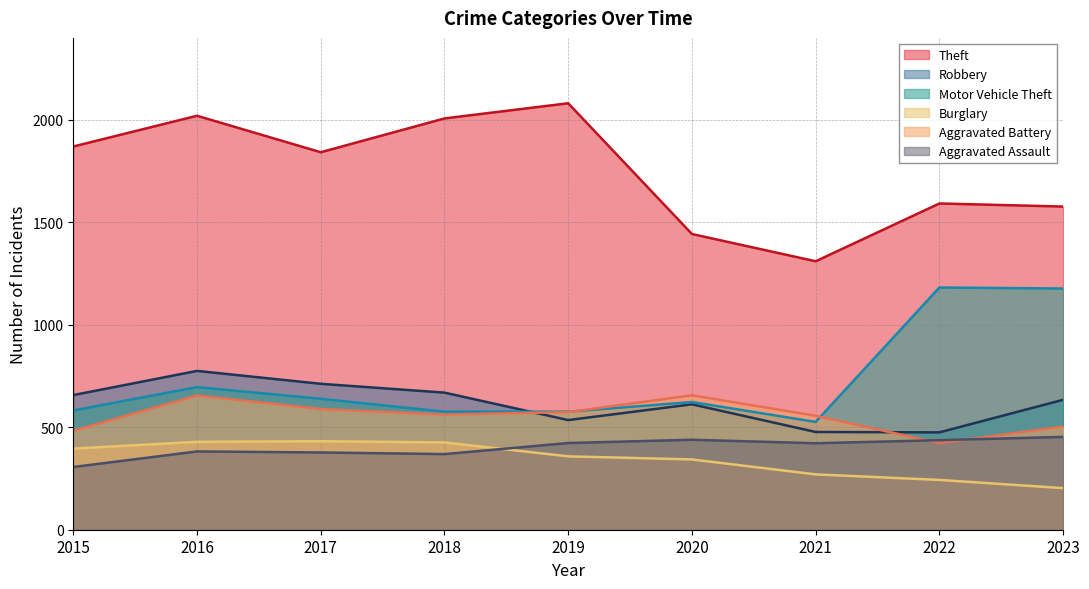

Which category has the highest value in the Robbery series?

2016